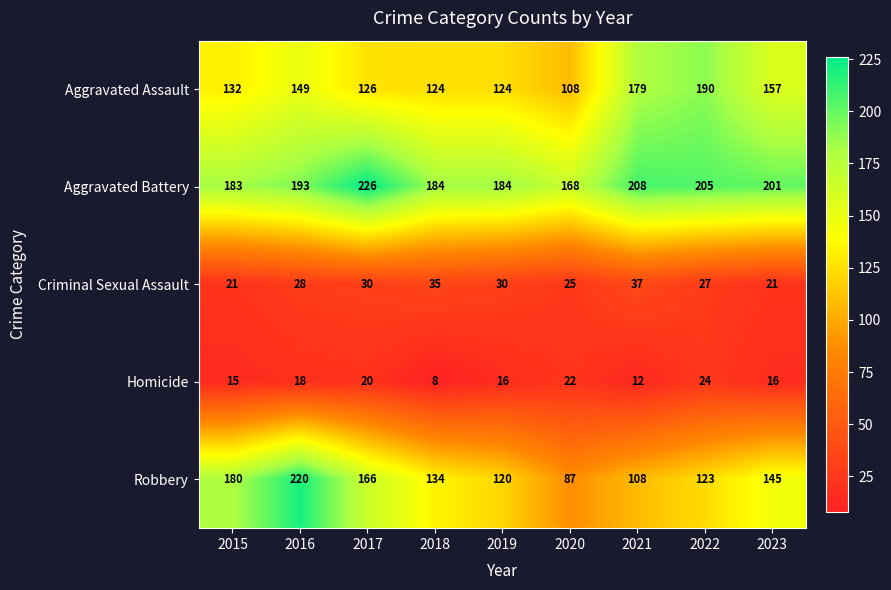

The Aggravated Battery series shows 183 at 2015. True or false?

True